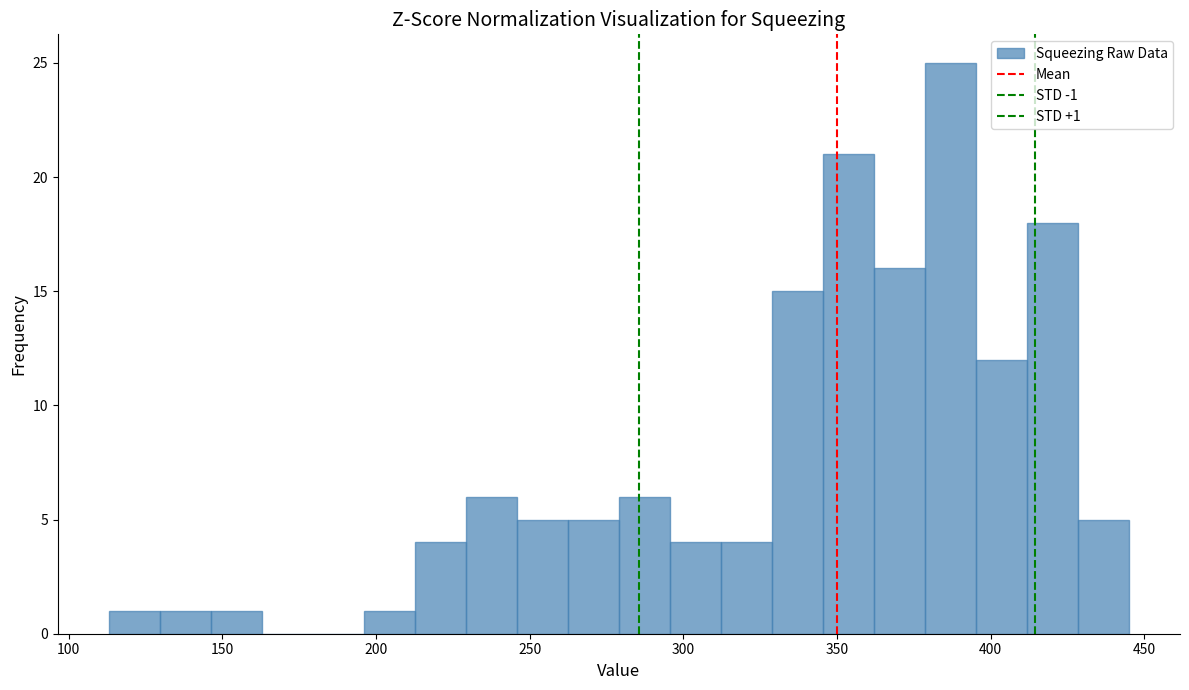

Read against the x-axis, roughly where is the centre of the tallest bar?

385